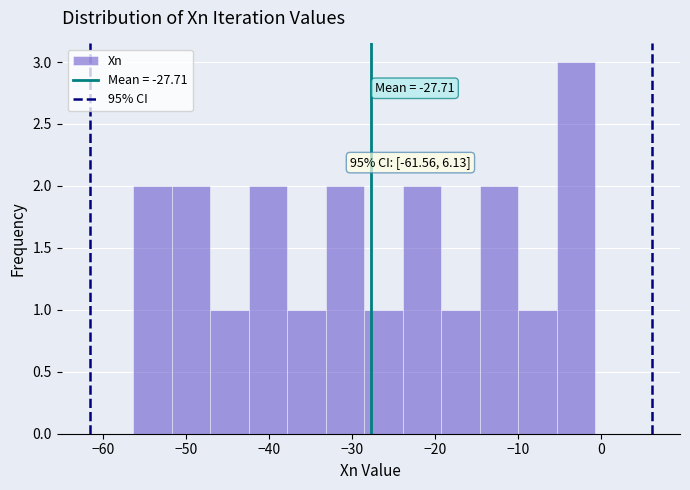

Which range on the x-axis has the tallest bar?

-5 to -1